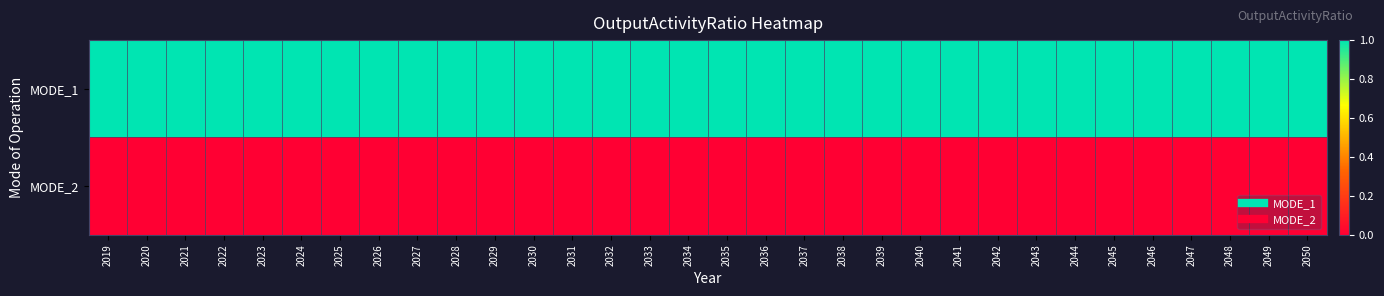

Reading left to right, extract all data points from this chart.

MODE_1: 2019=1	2020=1	2021=1	2022=1	2023=1	2024=1	2025=1	2026=1	2027=1	2028=1	2029=1	2030=1	2031=1	2032=1	2033=1	2034=1	2035=1	2036=1	2037=1	2038=1	2039=1	2040=1	2041=1	2042=1	2043=1	2044=1	2045=1	2046=1	2047=1	2048=1	2049=1	2050=1
MODE_2: 2019=0	2020=0	2021=0	2022=0	2023=0	2024=0	2025=0	2026=0	2027=0	2028=0	2029=0	2030=0	2031=0	2032=0	2033=0	2034=0	2035=0	2036=0	2037=0	2038=0	2039=0	2040=0	2041=0	2042=0	2043=0	2044=0	2045=0	2046=0	2047=0	2048=0	2049=0	2050=0